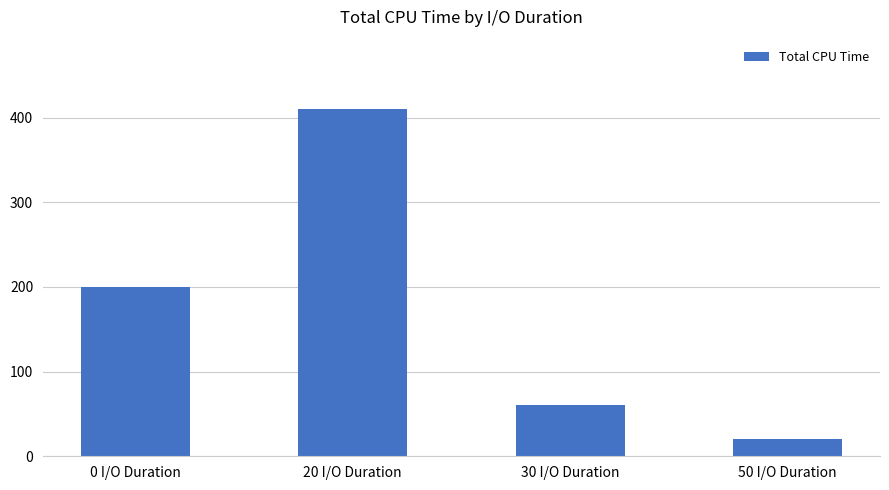

What is the sum of the values at 50 I/O Duration and 30 I/O Duration?

80